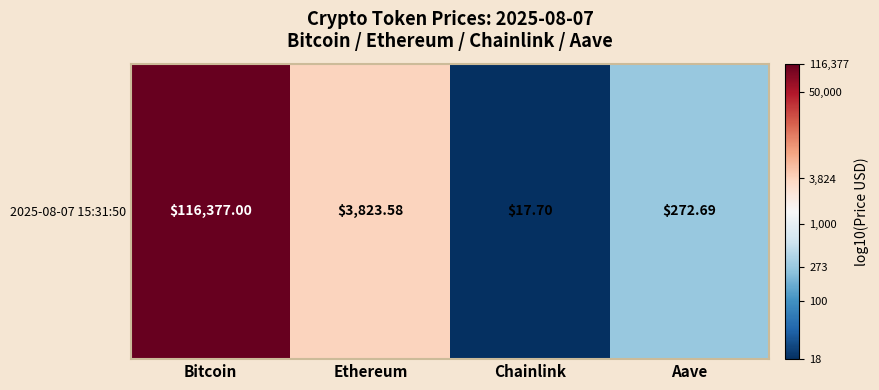

Rank the categories by value from highest to lowest.

Bitcoin, Ethereum, Aave, Chainlink